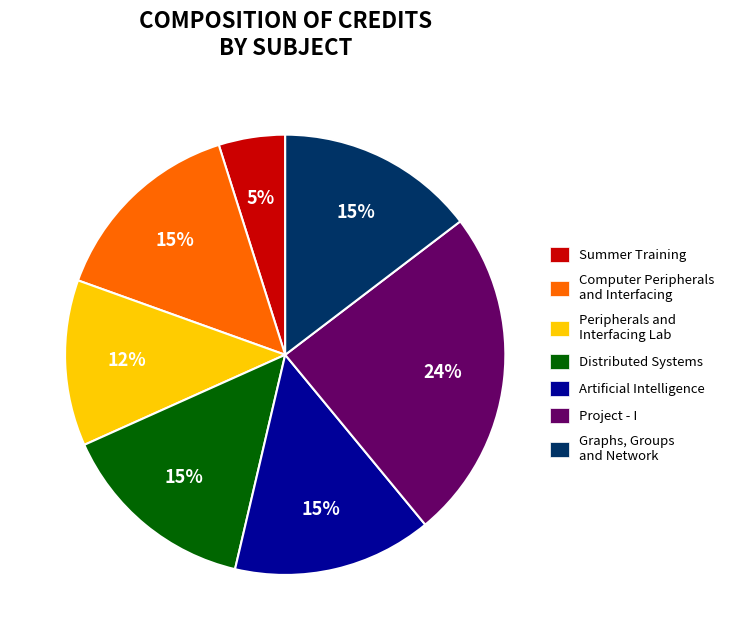

To the nearest percent, what portion does Artificial Intelligence represent?

15%